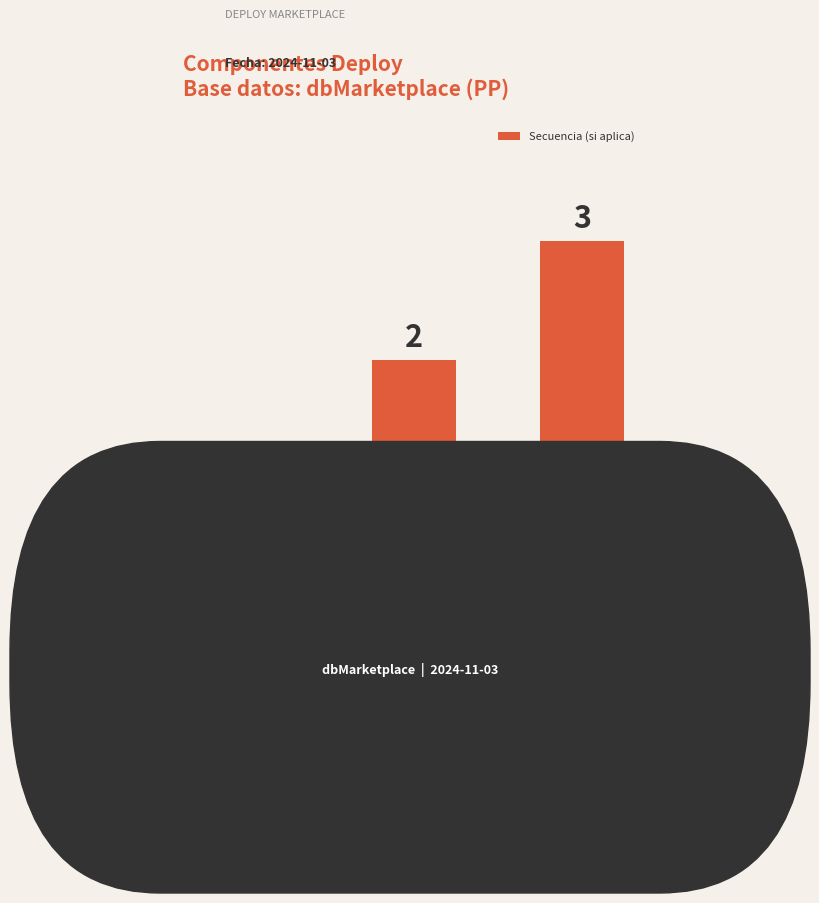

What is the label of the 3rd bar from the right?

ALTER TABLE MAIL
(Campos necesarios)